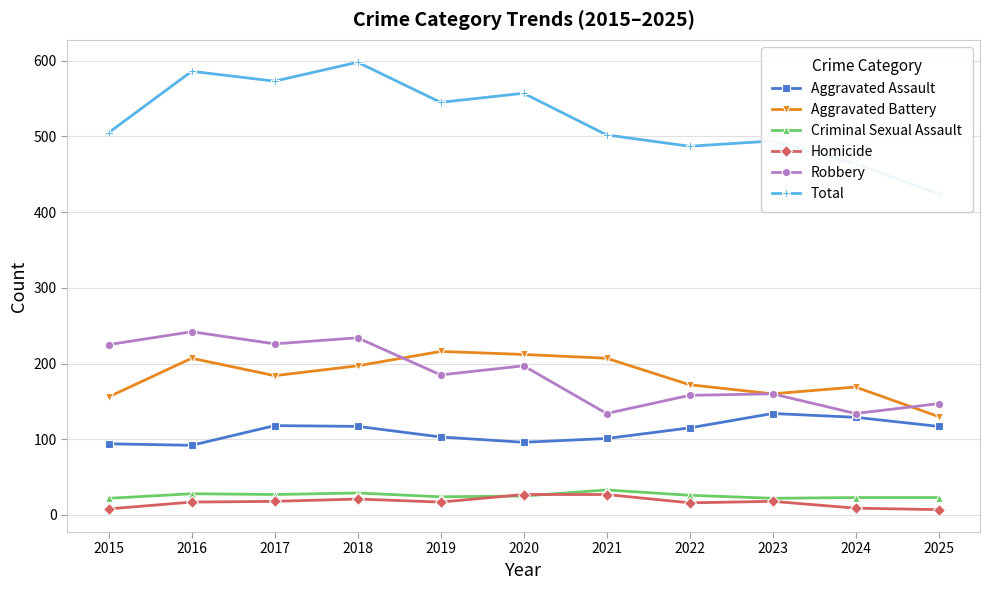

What are all the series names shown in the legend?

Aggravated Assault, Aggravated Battery, Criminal Sexual Assault, Homicide, Robbery, Total